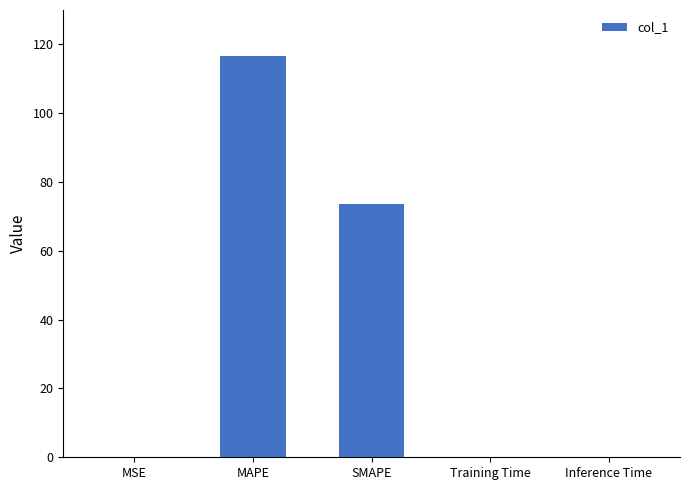

How many categories are shown in the chart?

5